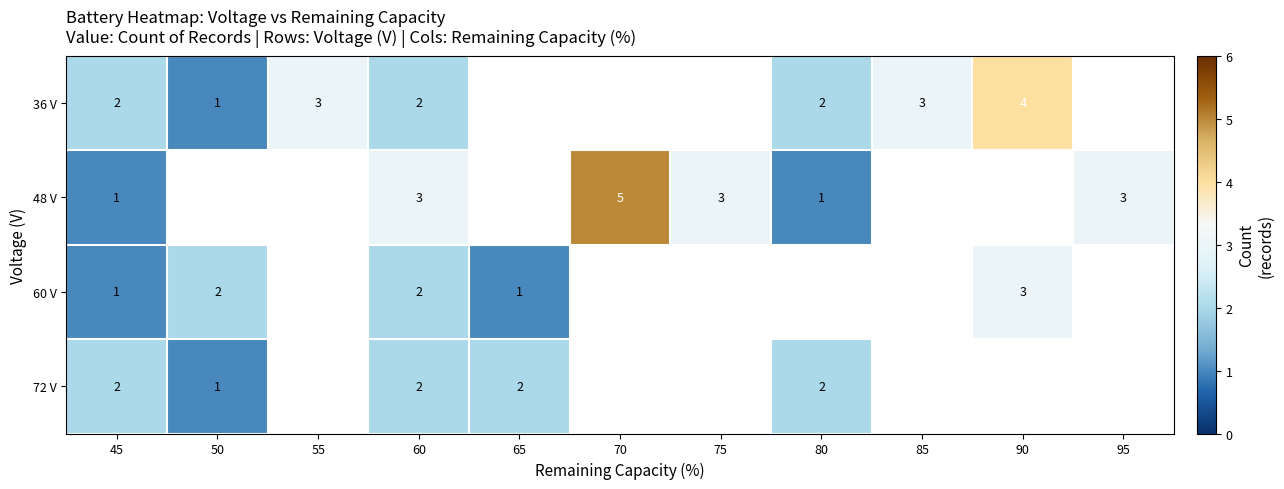

The value of 72 V at 65 is 2. True or false?

True